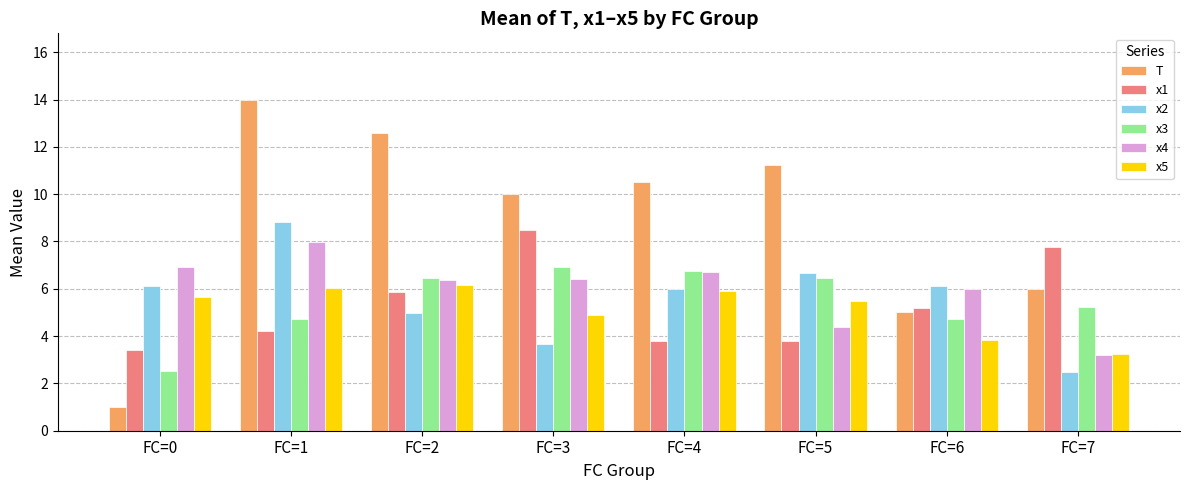

Is it true that x1 equals 5.2 at FC=6?

True